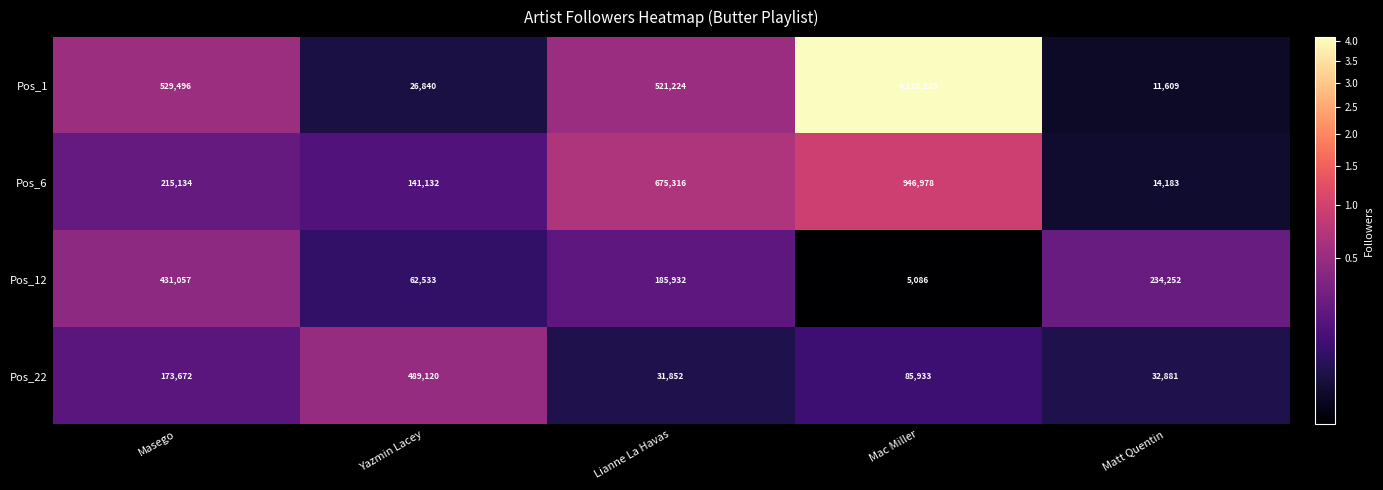

The Pos_1 series shows 11609 at Matt Quentin. True or false?

True